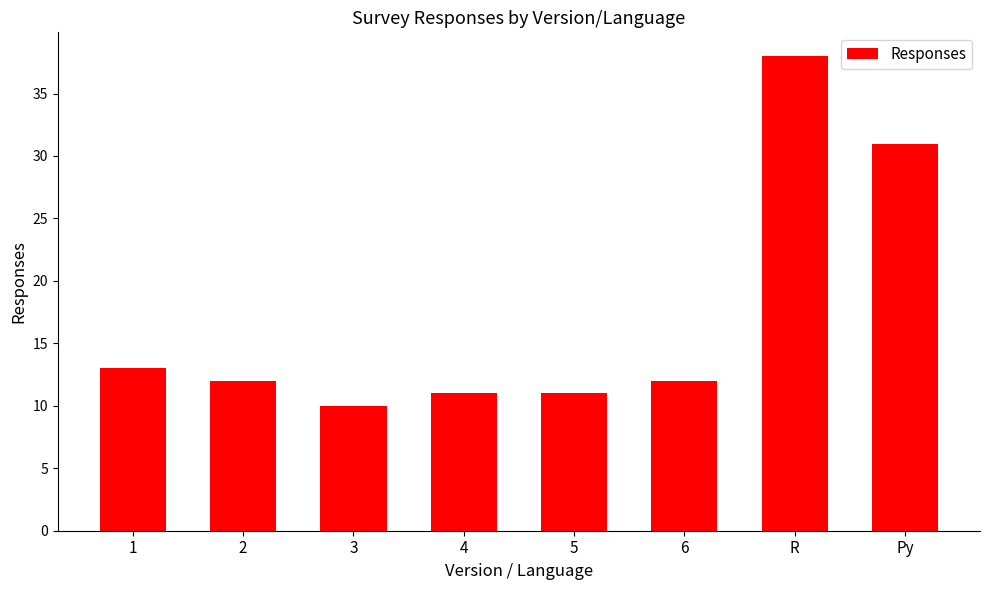

What is the change in value from 2 to 5?

-1